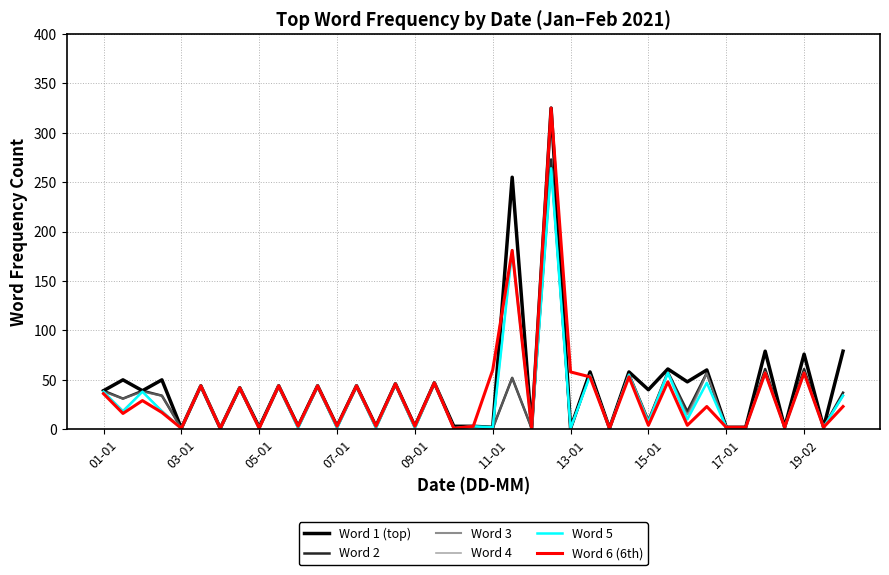

At how many categories does at least one series exceed 153?

2